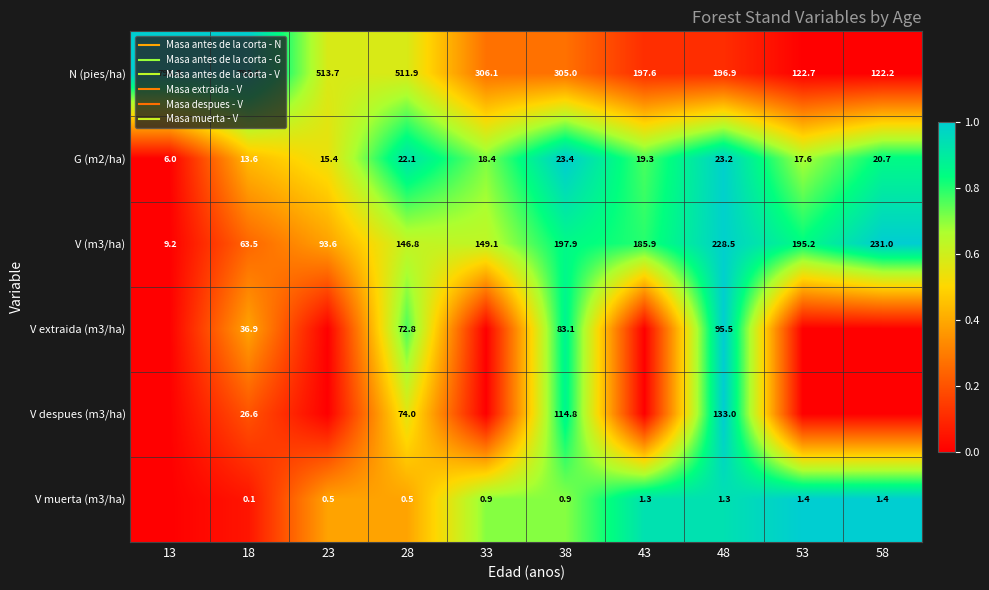

Which category has the lowest value in the V despues (m3/ha) series?

13